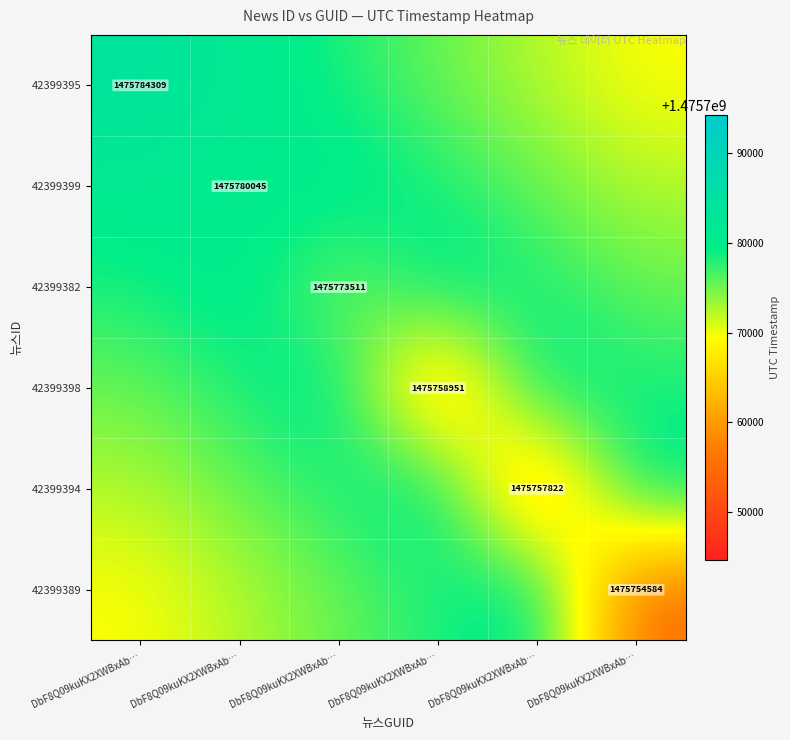

What is the total value across all series at DbF8Q09kuKX2XWBxAb…?

8854661266.5